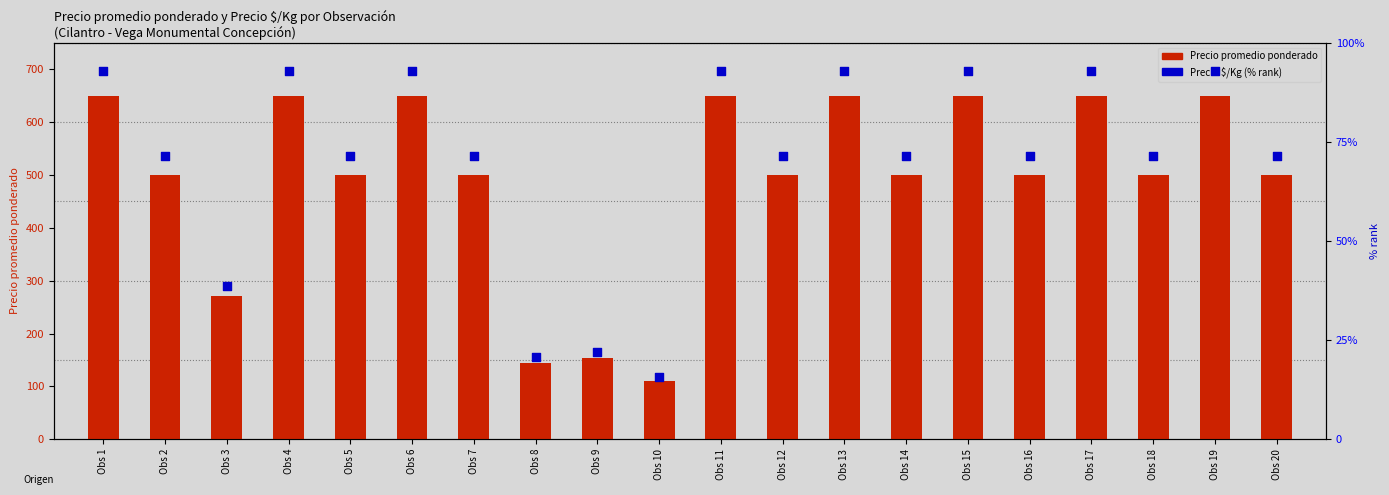

Which series has the largest total across all categories?

Precio promedio ponderado